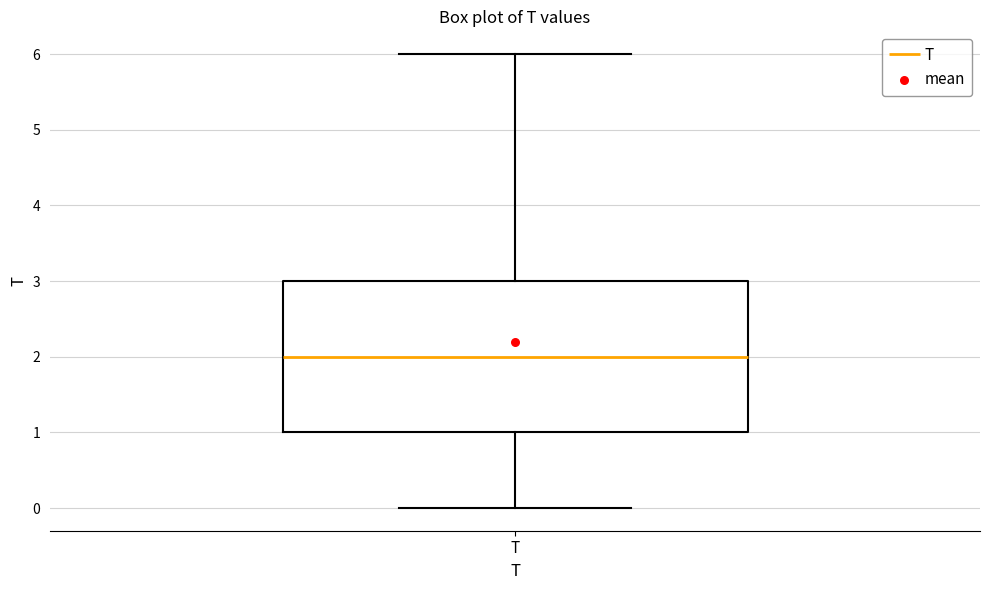

Read this box plot against the y-axis: the position of the median line, the range covered by the box, and the ends of both whiskers. The values are not printed on the chart, so give them approximately, as read against the axis.

median 2, box 1 to 3, whiskers 0 to 6